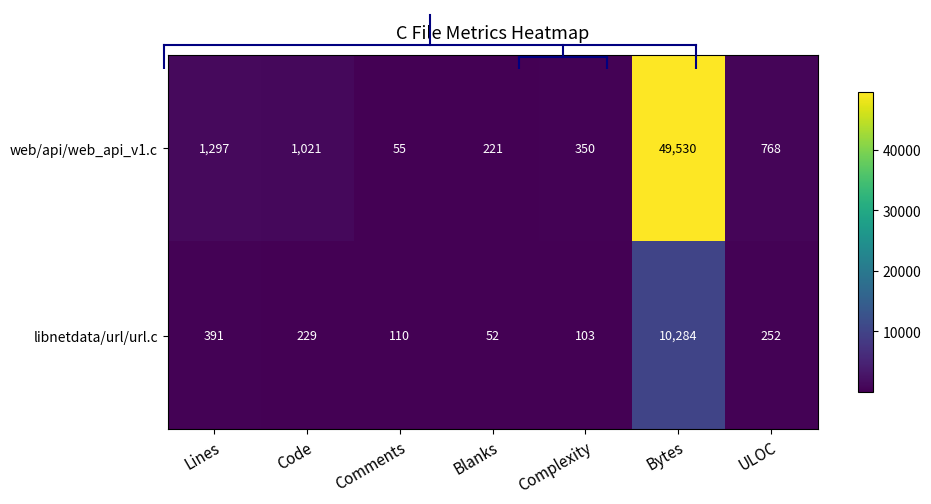

Rank the categories by libnetdata/url/url.c value from highest to lowest.

Bytes, Lines, ULOC, Code, Comments, Complexity, Blanks